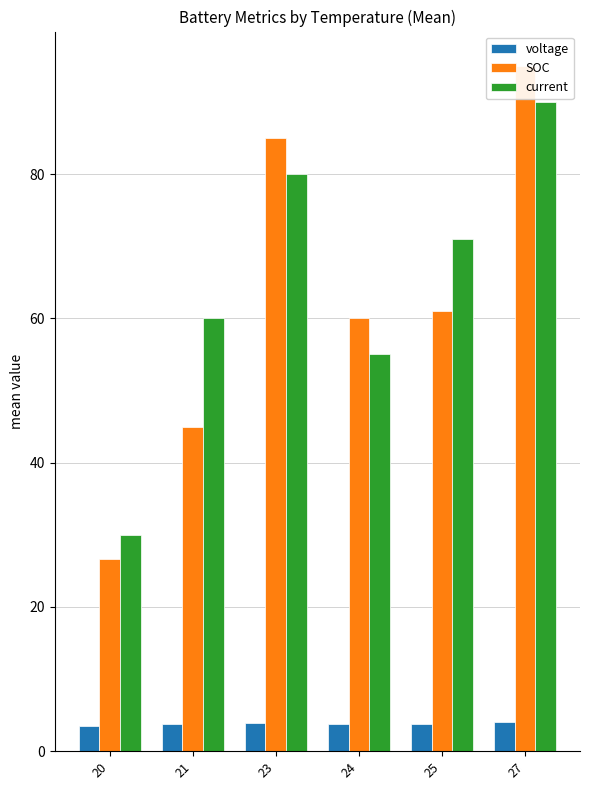

Where is SOC nearest to the value 60?

24